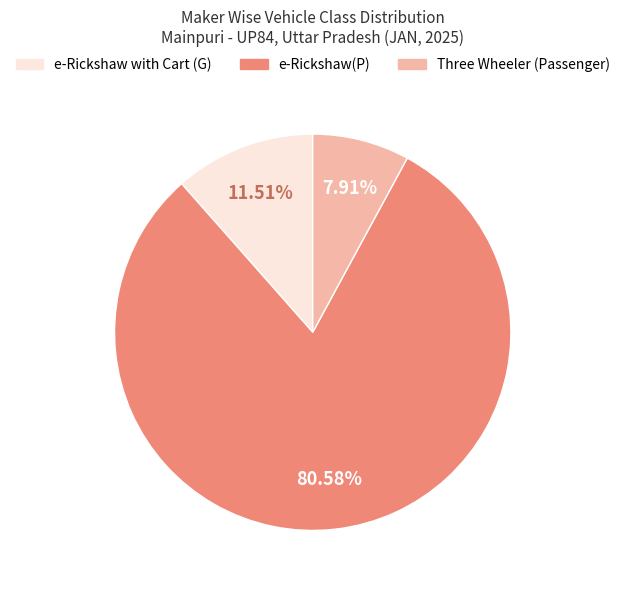

What is the ratio of the value at Three Wheeler (Passenger) to the value at e-Rickshaw(P)?

0.1